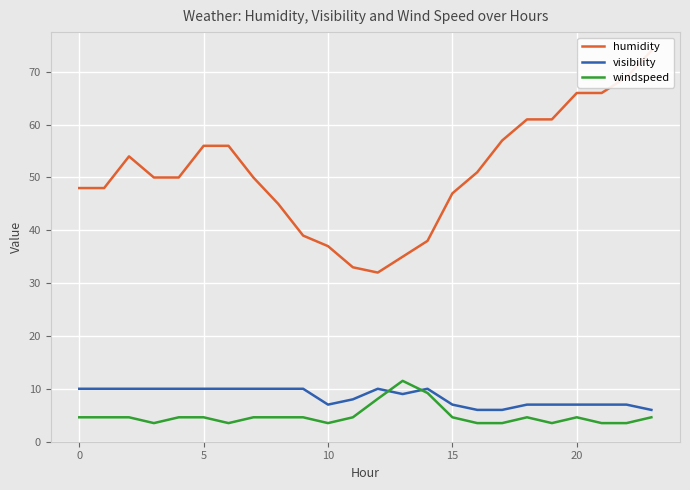

True or false: humidity has more than 2 points higher than both neighbors.

False